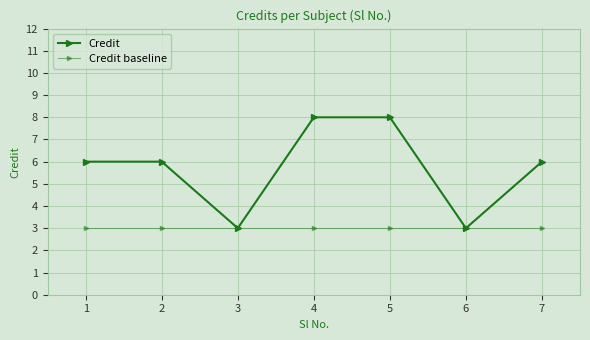

What is the difference between the second highest and second lowest values in the Credit series?

5